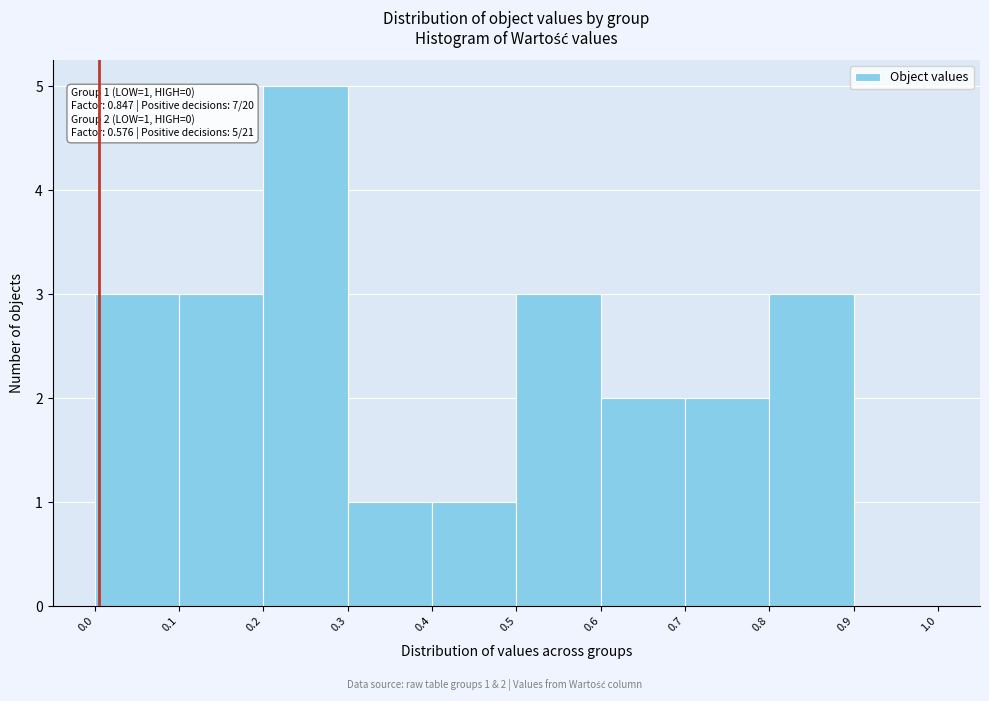

Which range on the x-axis has the tallest bar?

0.2 to 0.3